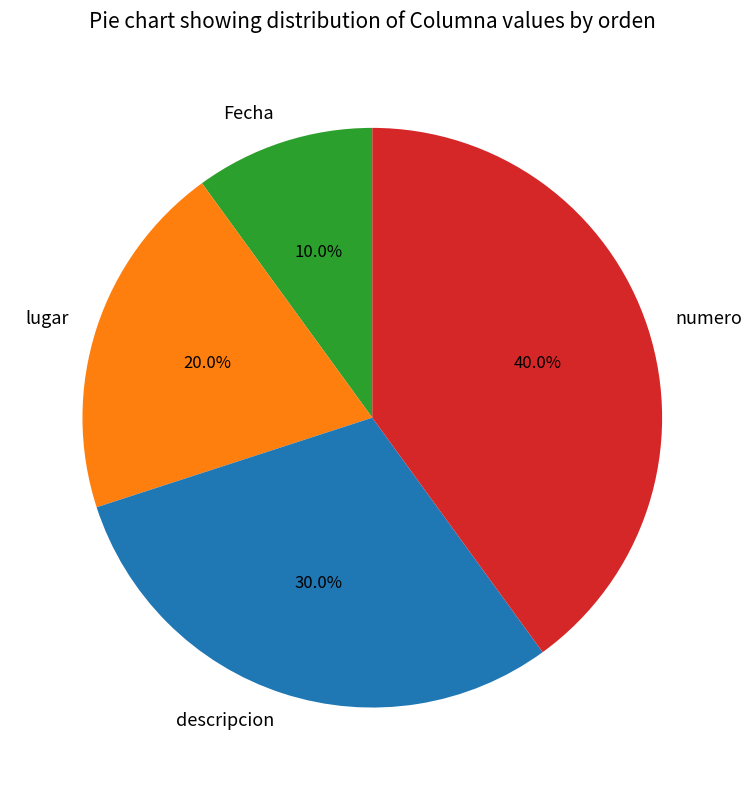

Does any single category account for the majority?

No